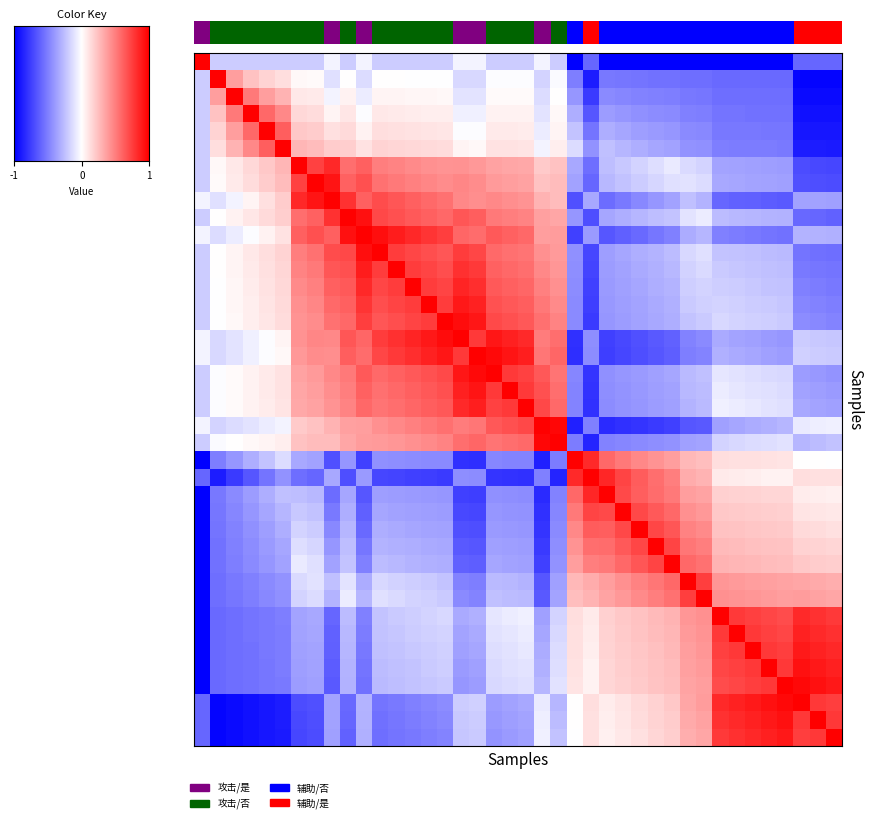

What is the difference between the highest and lowest values at 15?

1.8